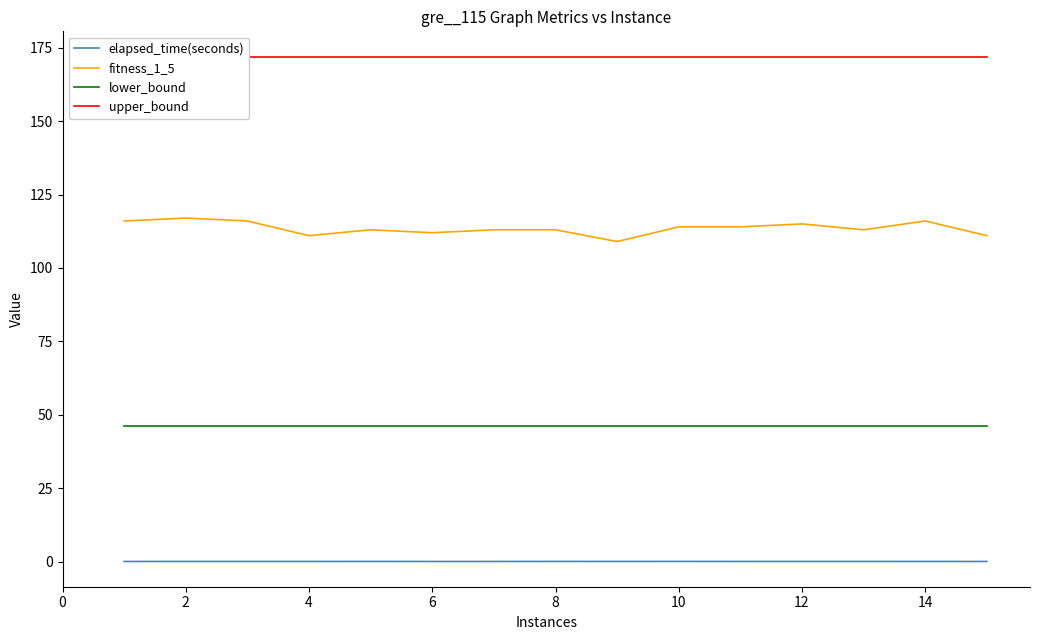

True or false: fitness_1_5 and lower_bound intersect in this chart.

False